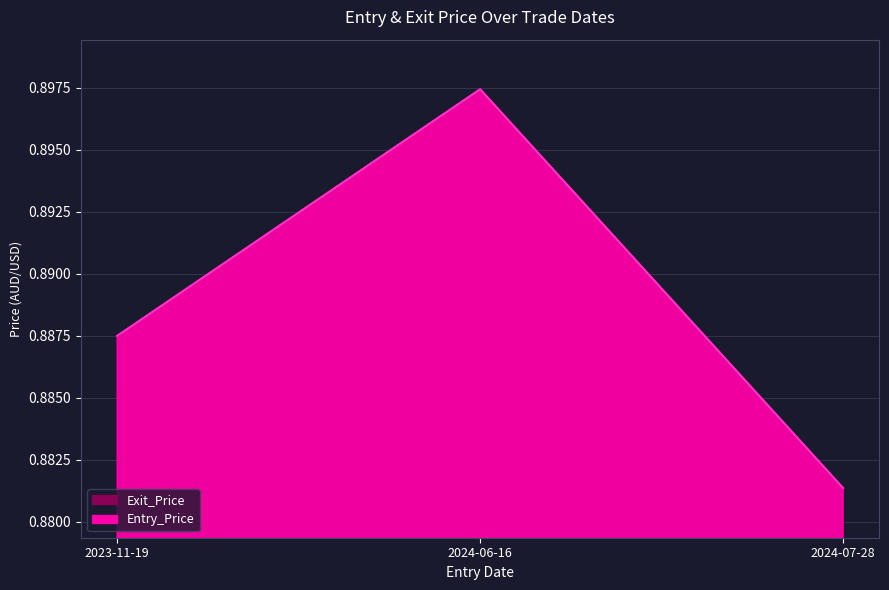

Reading left to right, extract all data points from this chart.

Entry_Price: 2023-11-19=0.9	2024-06-16=0.9	2024-07-28=0.9
Exit_Price: 2023-11-19=0.9	2024-06-16=0.9	2024-07-28=0.9